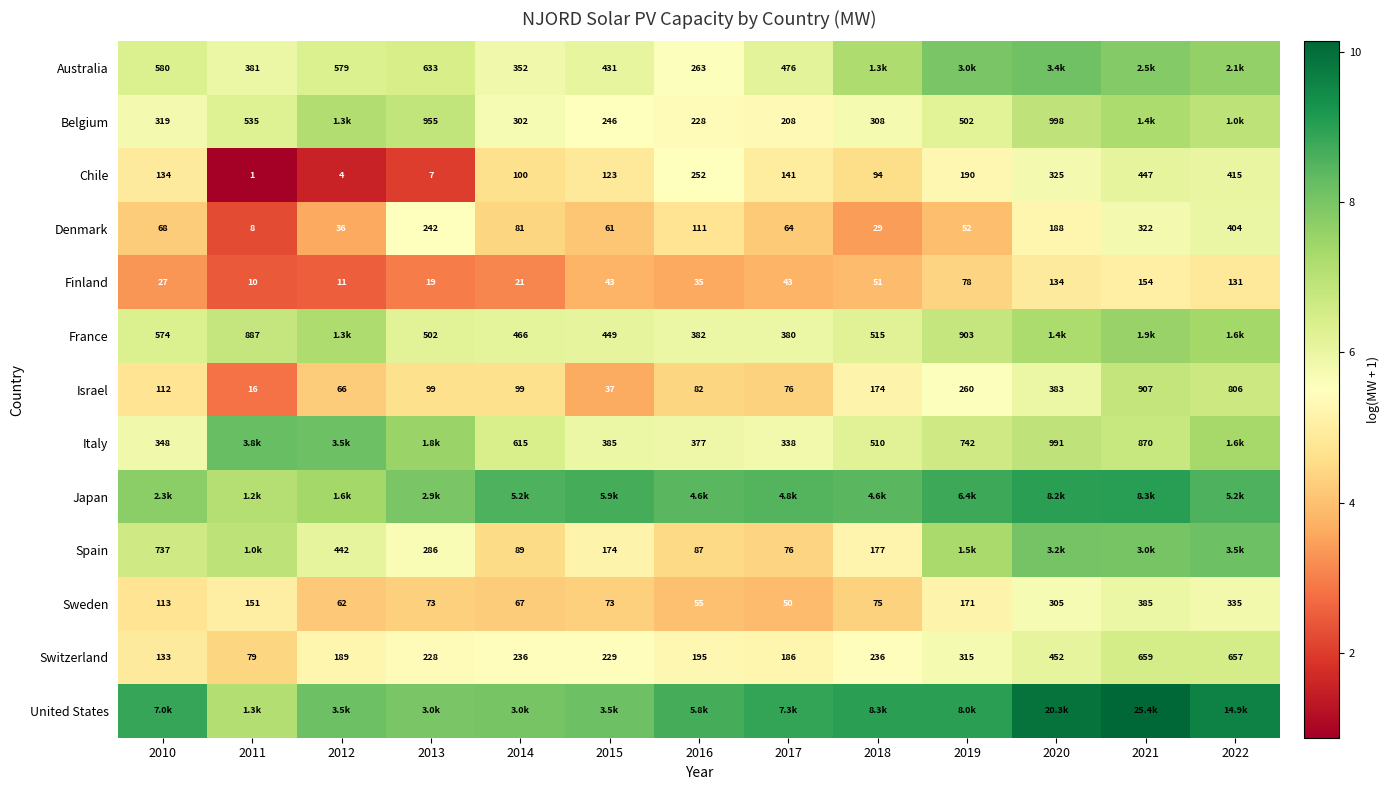

What is the sum of all Spain values?

80.5